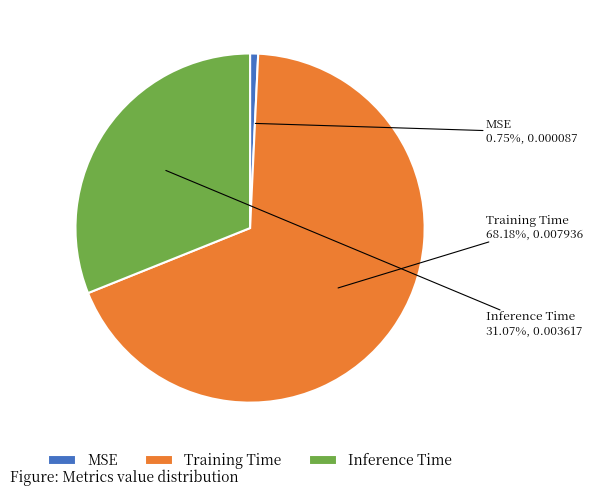

What percentage is NOT represented by Inference Time?

68.9%